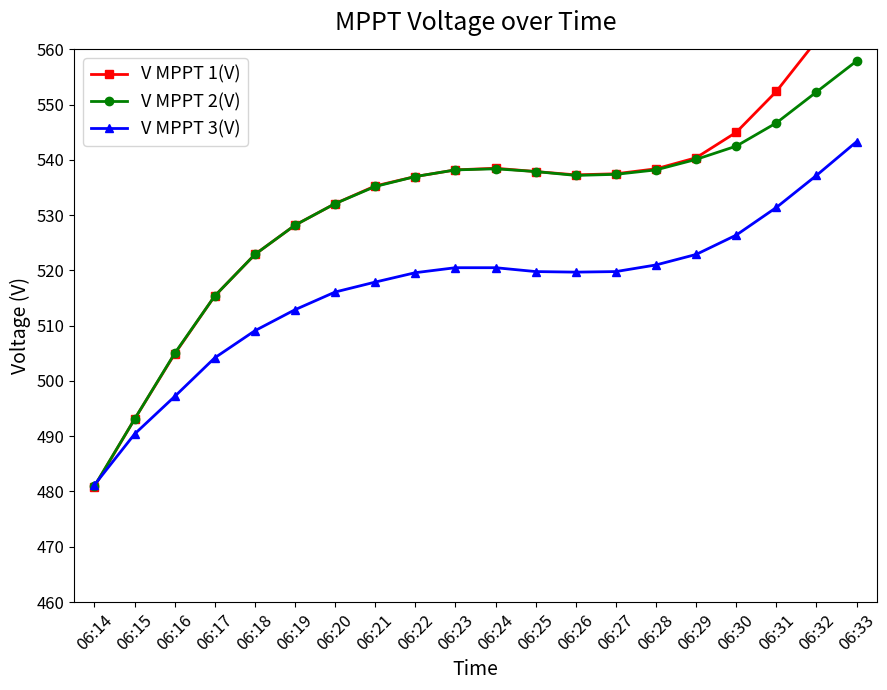

Which series has the largest range (max minus min)?

V MPPT 1(V)